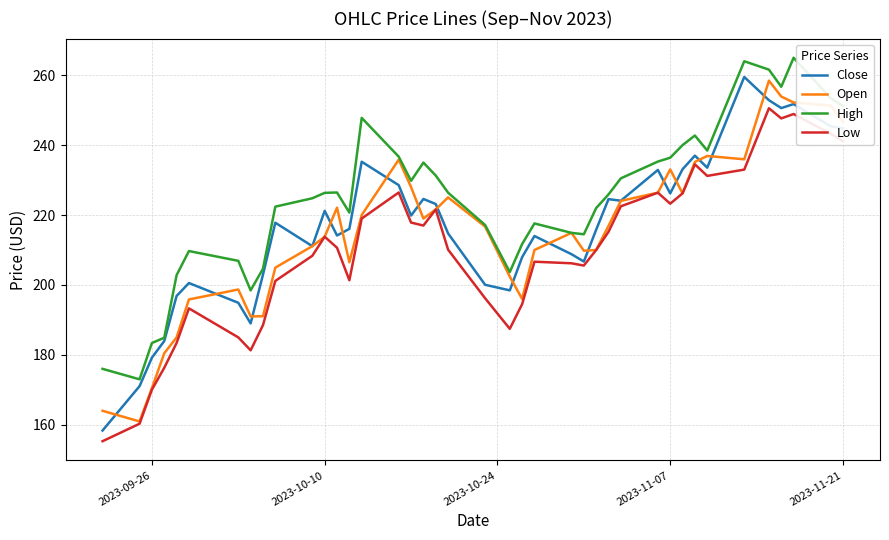

What is the smallest value displayed?

155.3